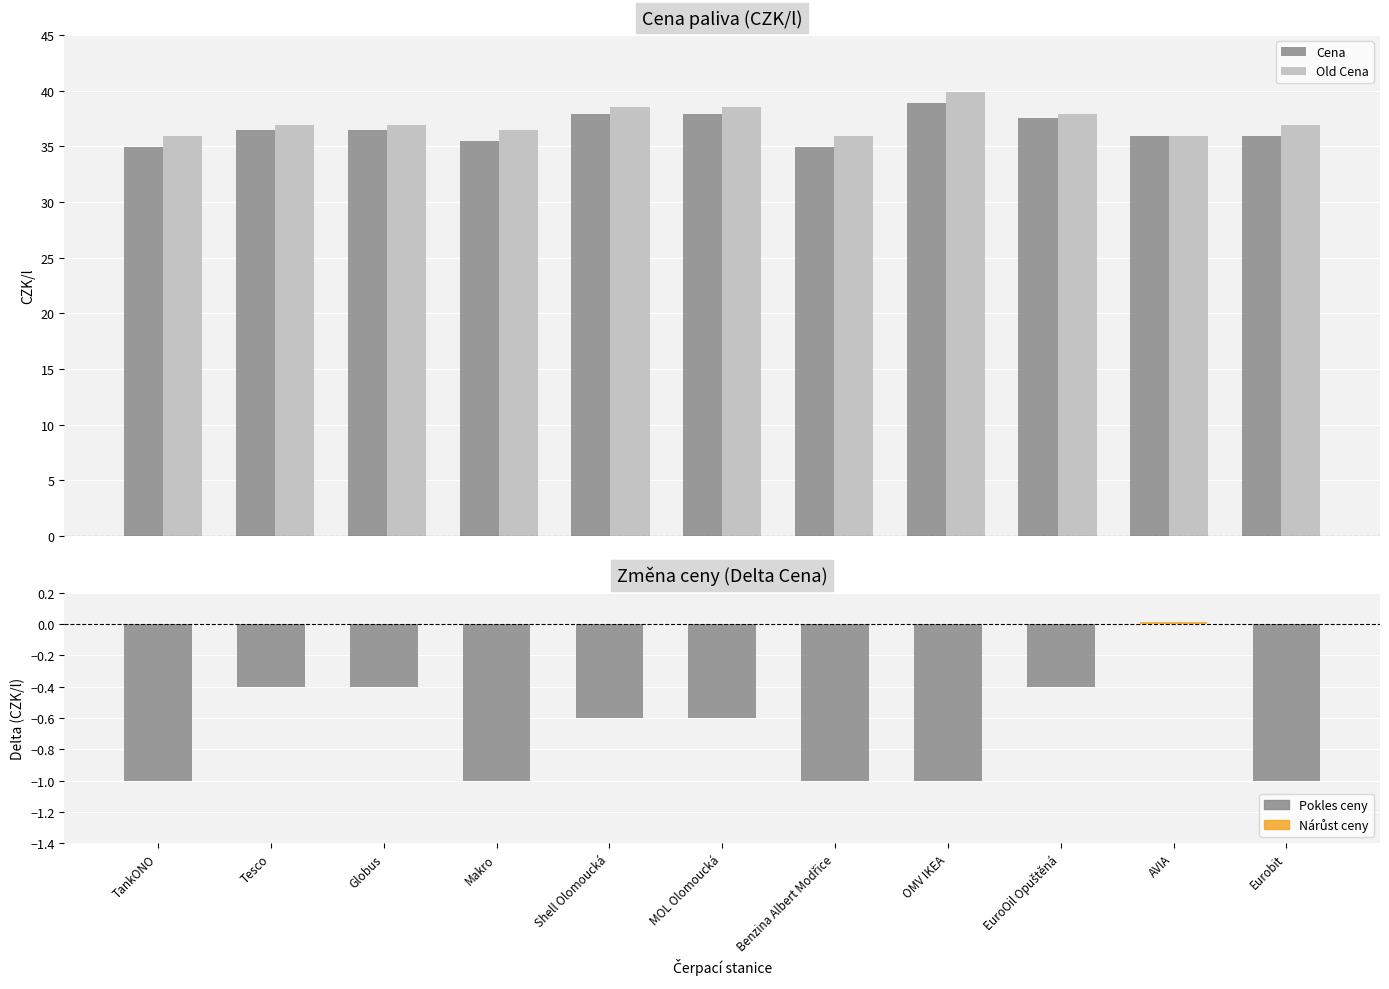

Which category has the highest value in the Cena series?

OMV IKEA